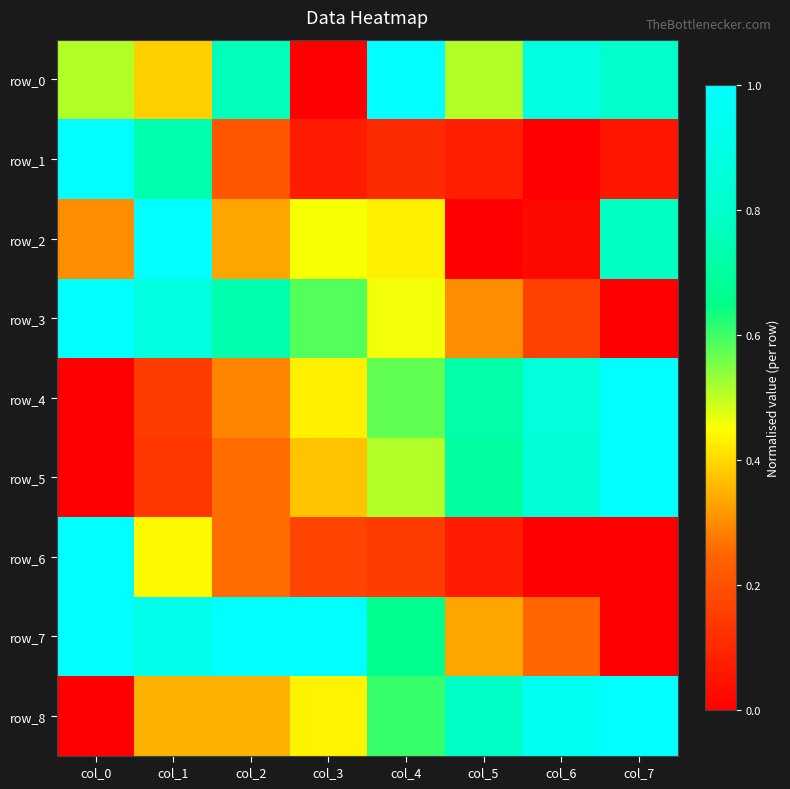

At how many categories does at least one series exceed 0?

8